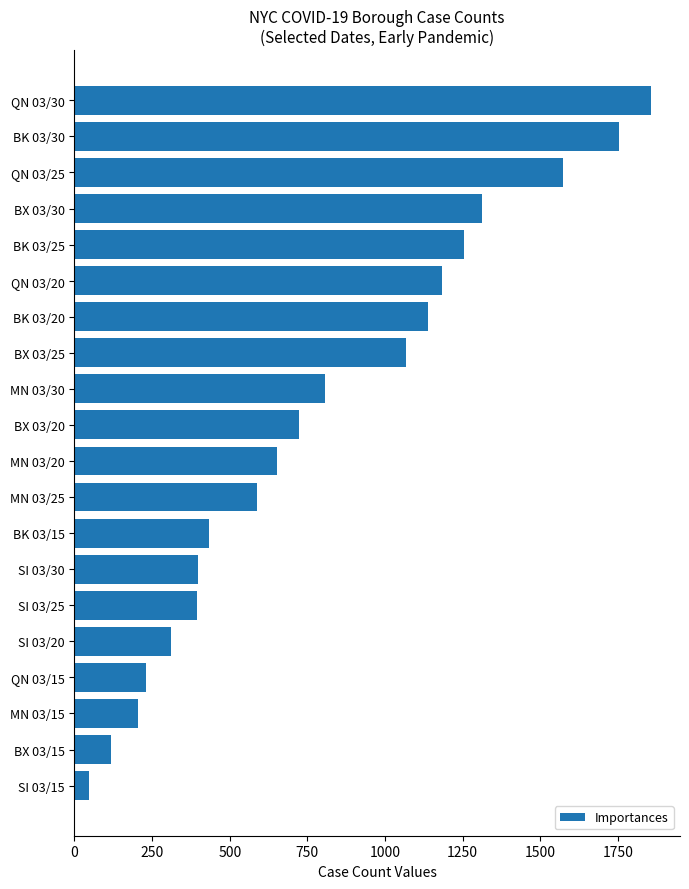

Does the chart contain stacked bars?

No